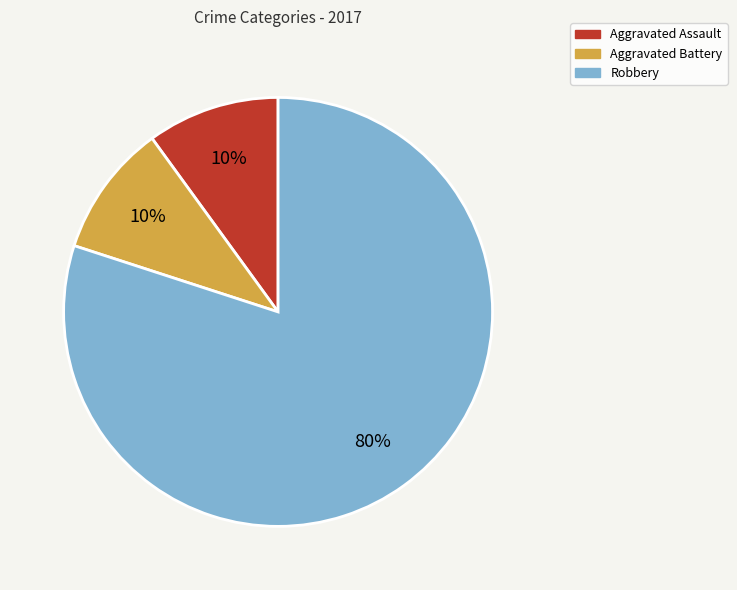

Between Aggravated Battery and Robbery, which is larger?

Robbery